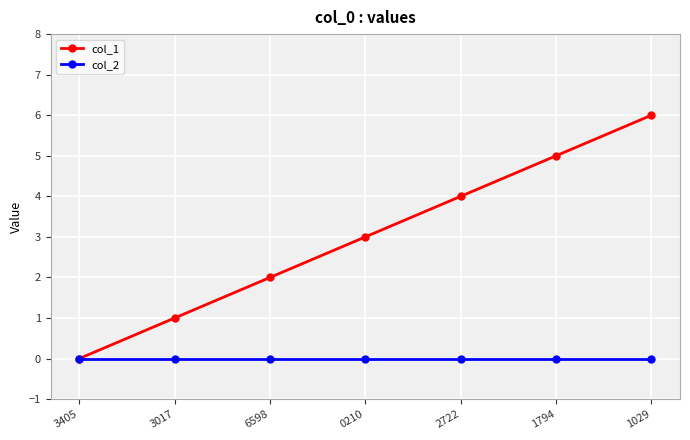

At 6598, list the series in order from largest to smallest.

col_1, col_2